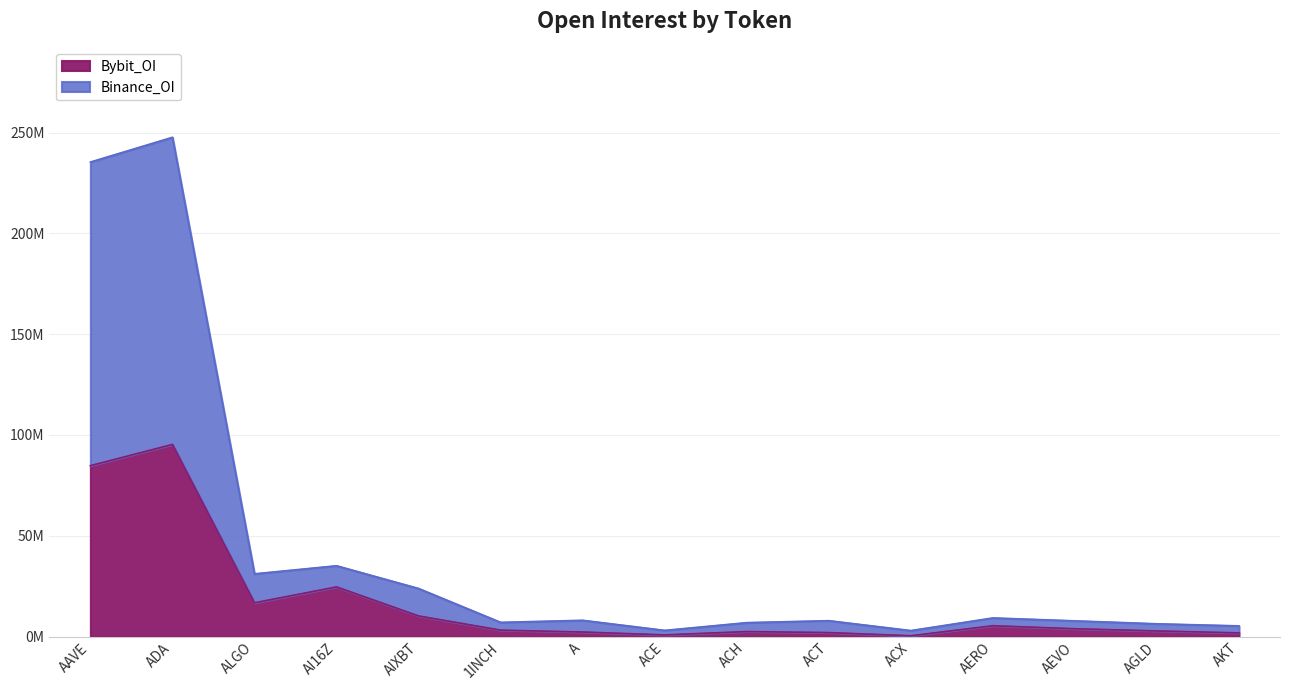

At which category does Binance_OI reach its first local valley?

ALGO